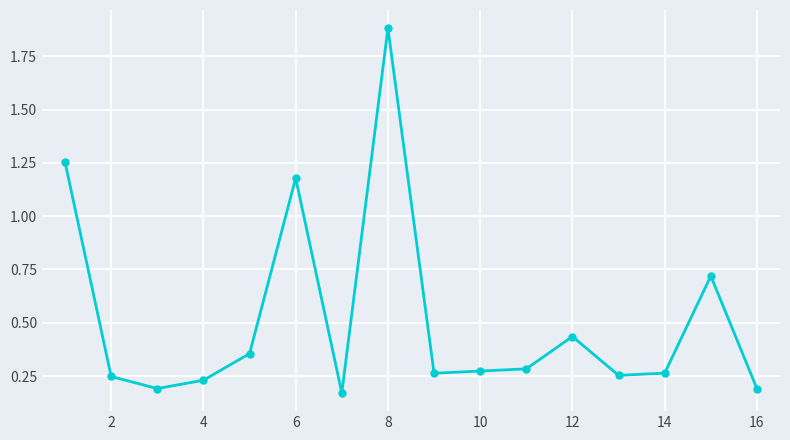

True or false: there are more than 2 points higher than both neighbors.

True